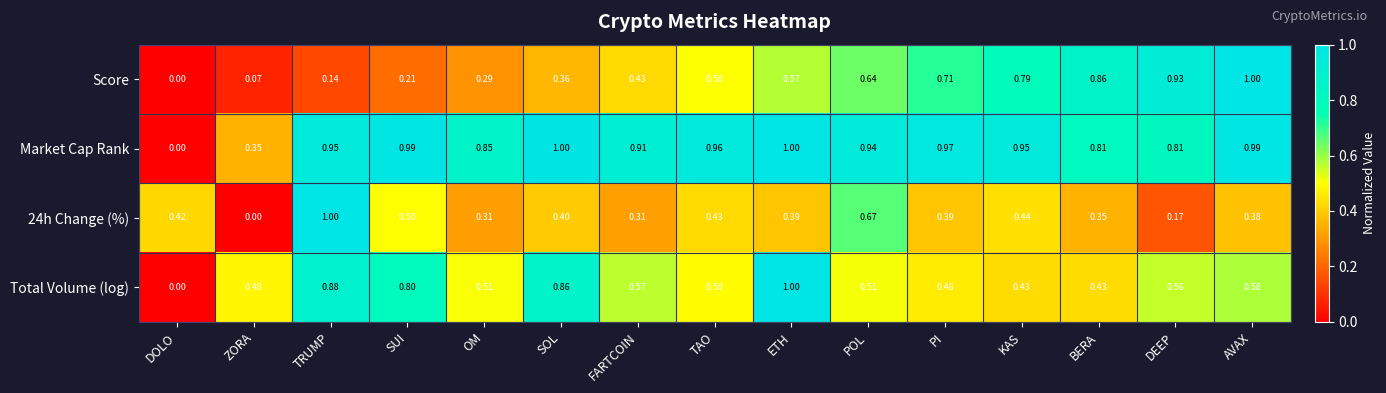

Rank the series at OM from highest to lowest value.

Market Cap Rank, Total Volume (log), 24h Change (%), Score